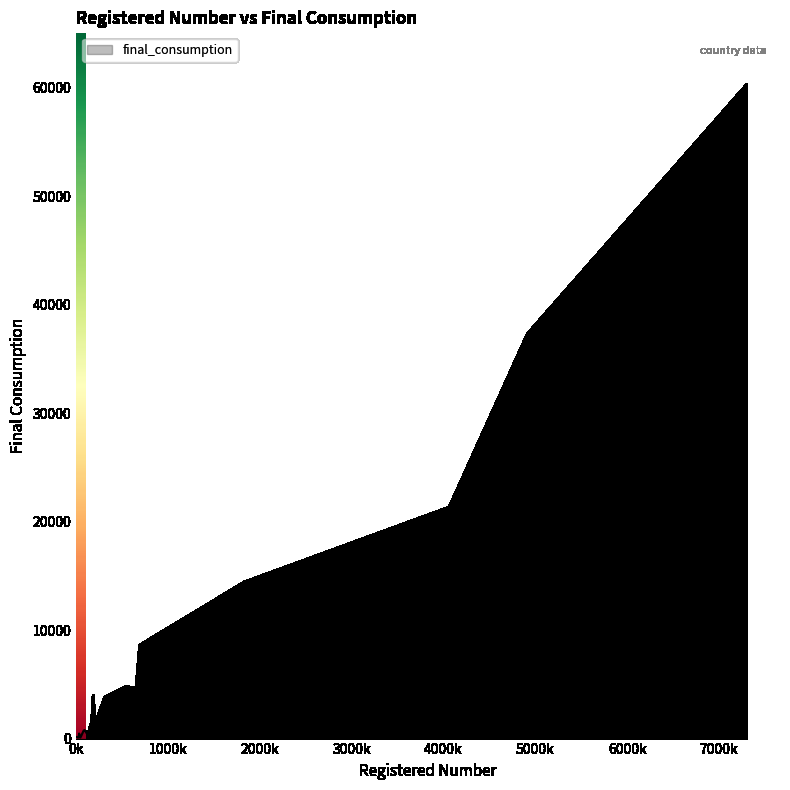

What is the difference between the maximum and minimum values?

60194.4